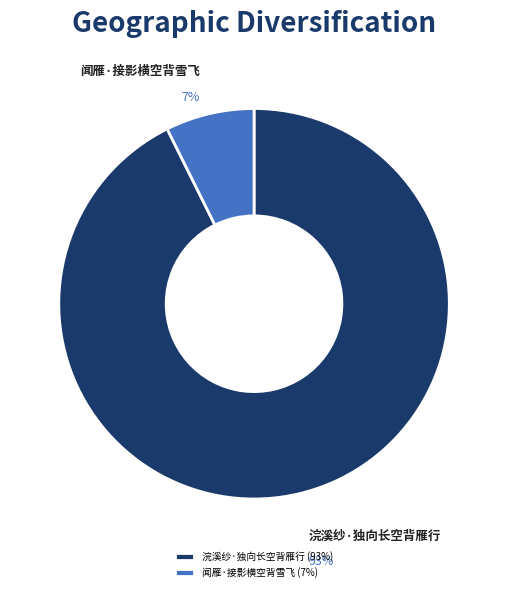

Which has a higher value, 浣溪纱·独向长空背雁行 or 闻雁·接影横空背雪飞?

浣溪纱·独向长空背雁行